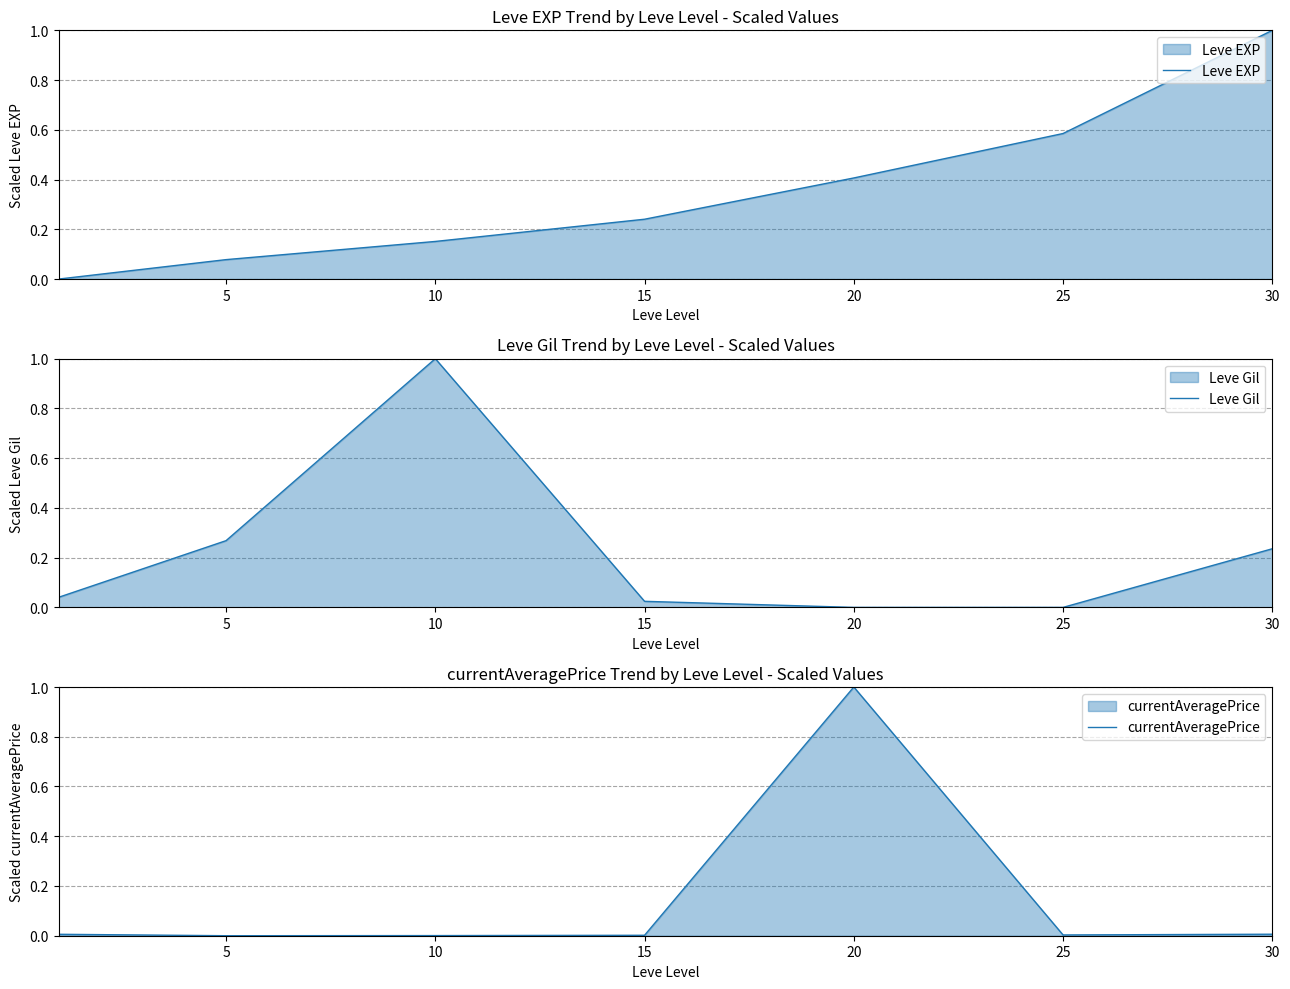

Count the number of categories in the chart.

7